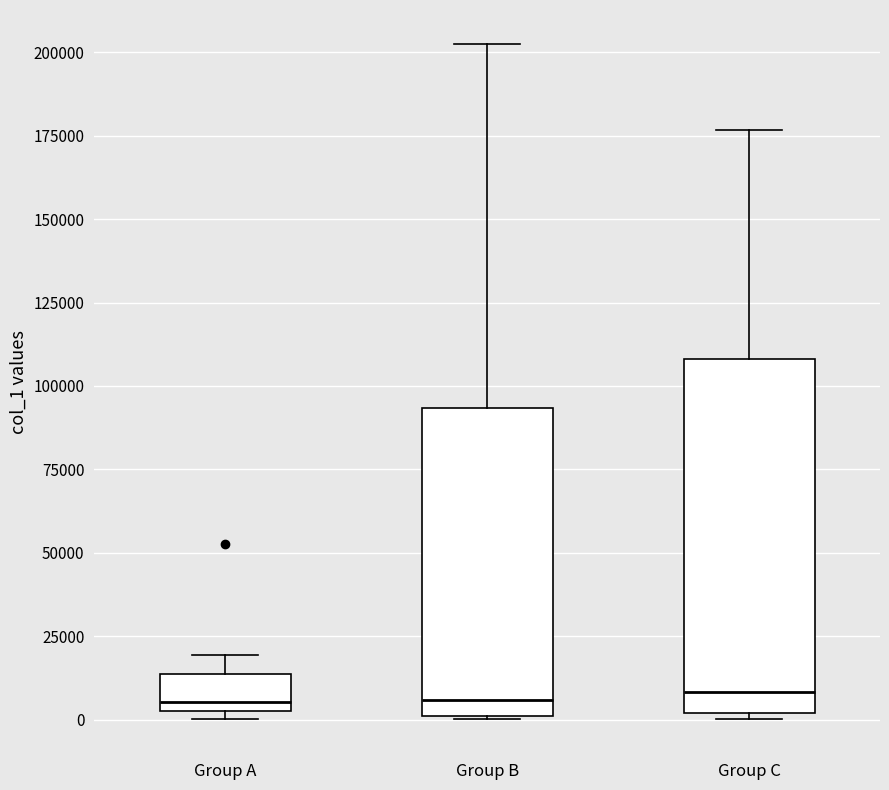

Comparing the boxes themselves (not the whiskers), which one is the tallest?

Group C